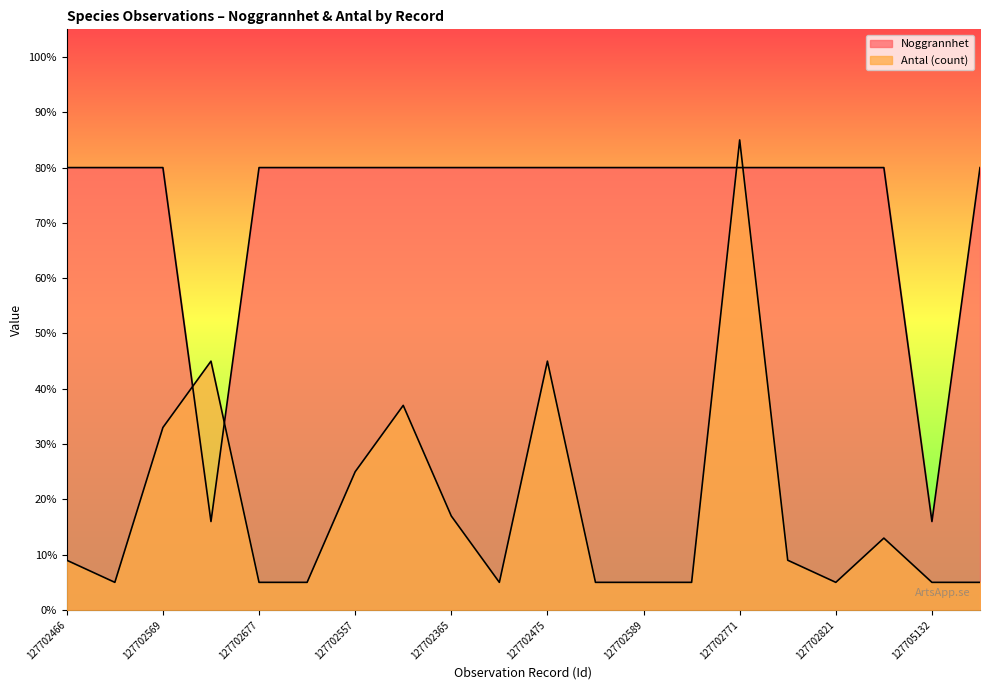

What is the average value of the Antal (count) series?

18